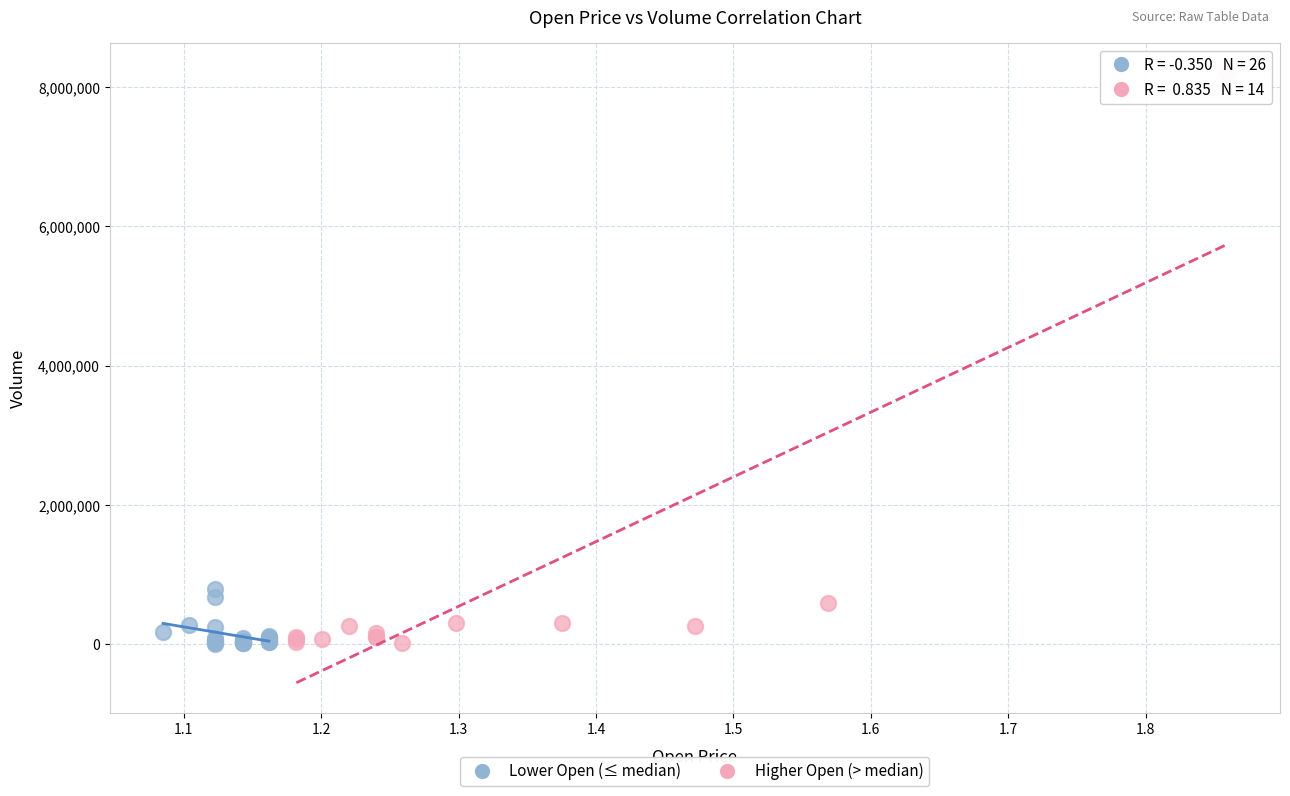

Which series reaches the maximum Y coordinate?

Higher Open (> median)